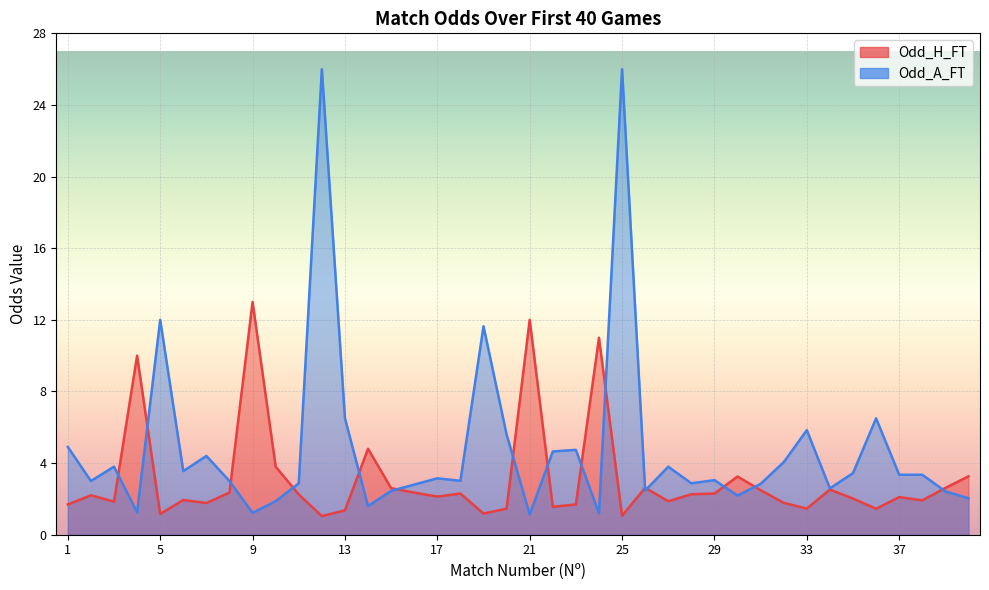

Where do Odd_H_FT and Odd_A_FT first cross each other?

3 and 4